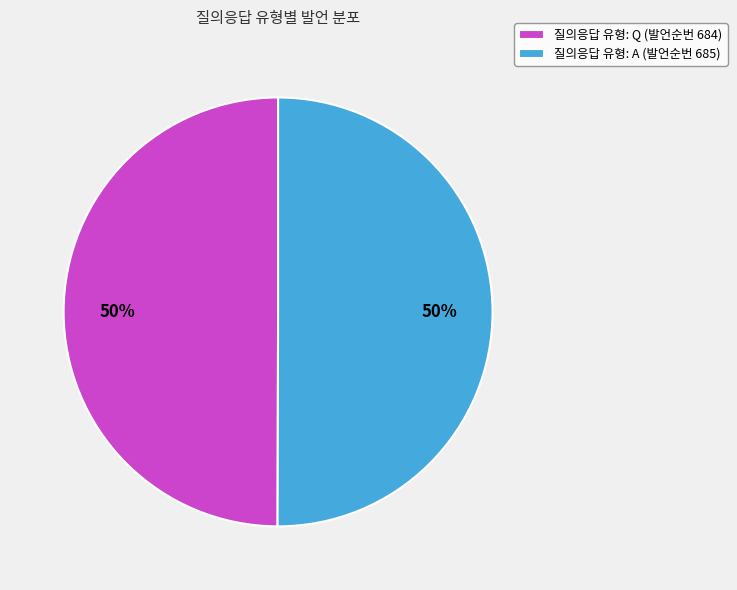

To the nearest percent, what is the combined percentage of 질의응답 유형: Q (발언순번 684) and 질의응답 유형: A (발언순번 685)?

100%